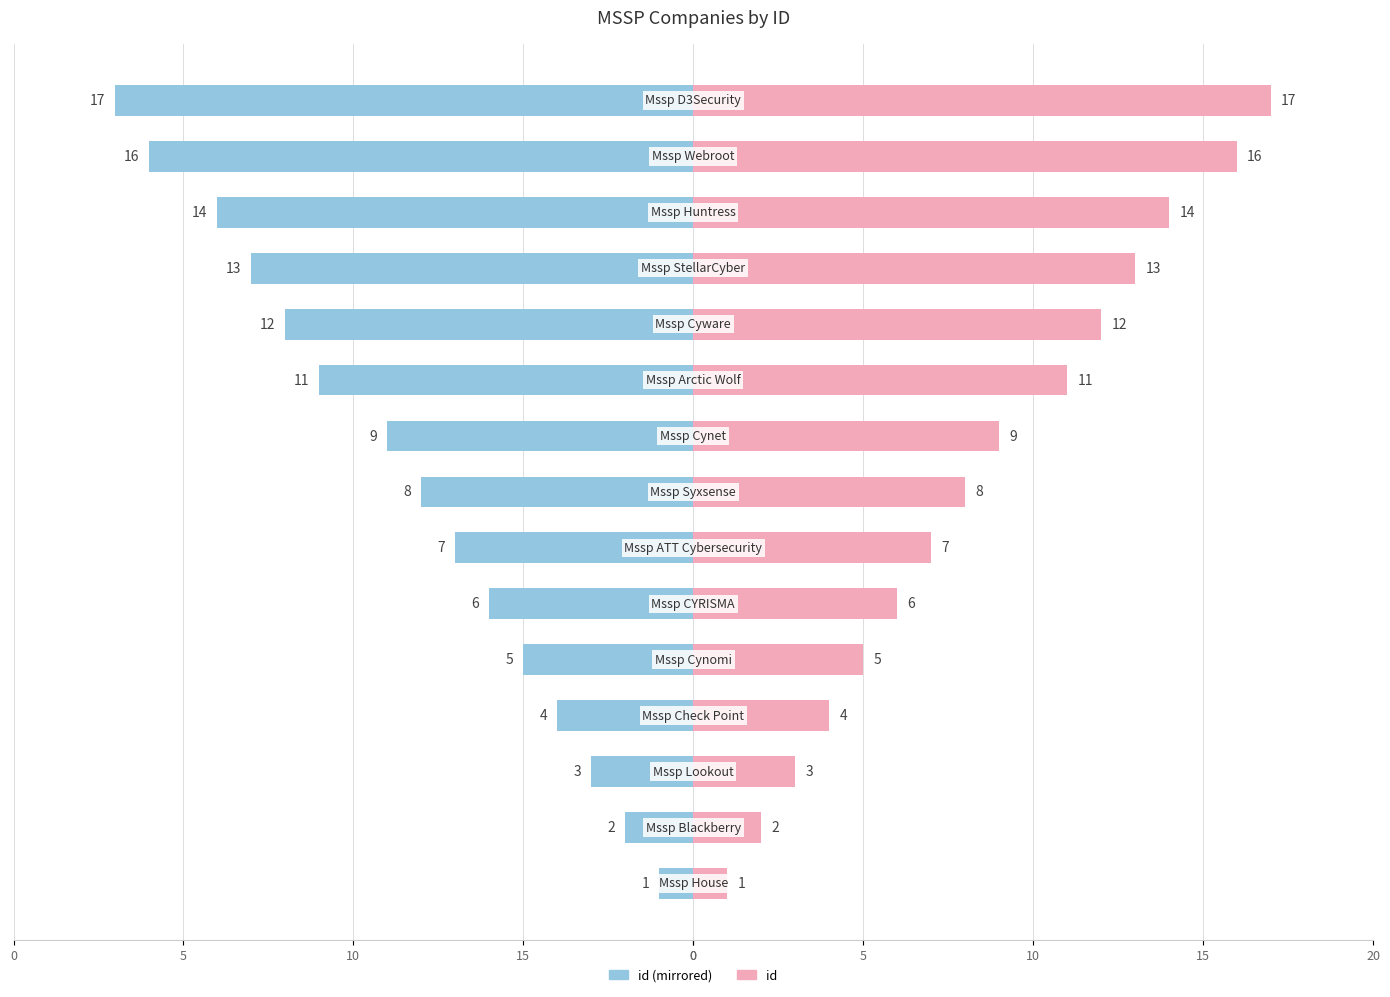

How many bars are there in total?

30